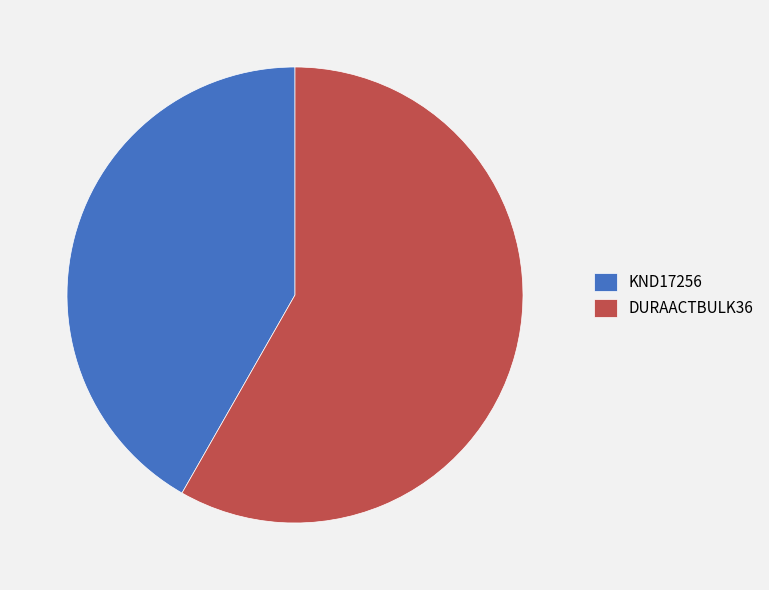

The KND17256 slice represents 42% of the pie. True or false?

True